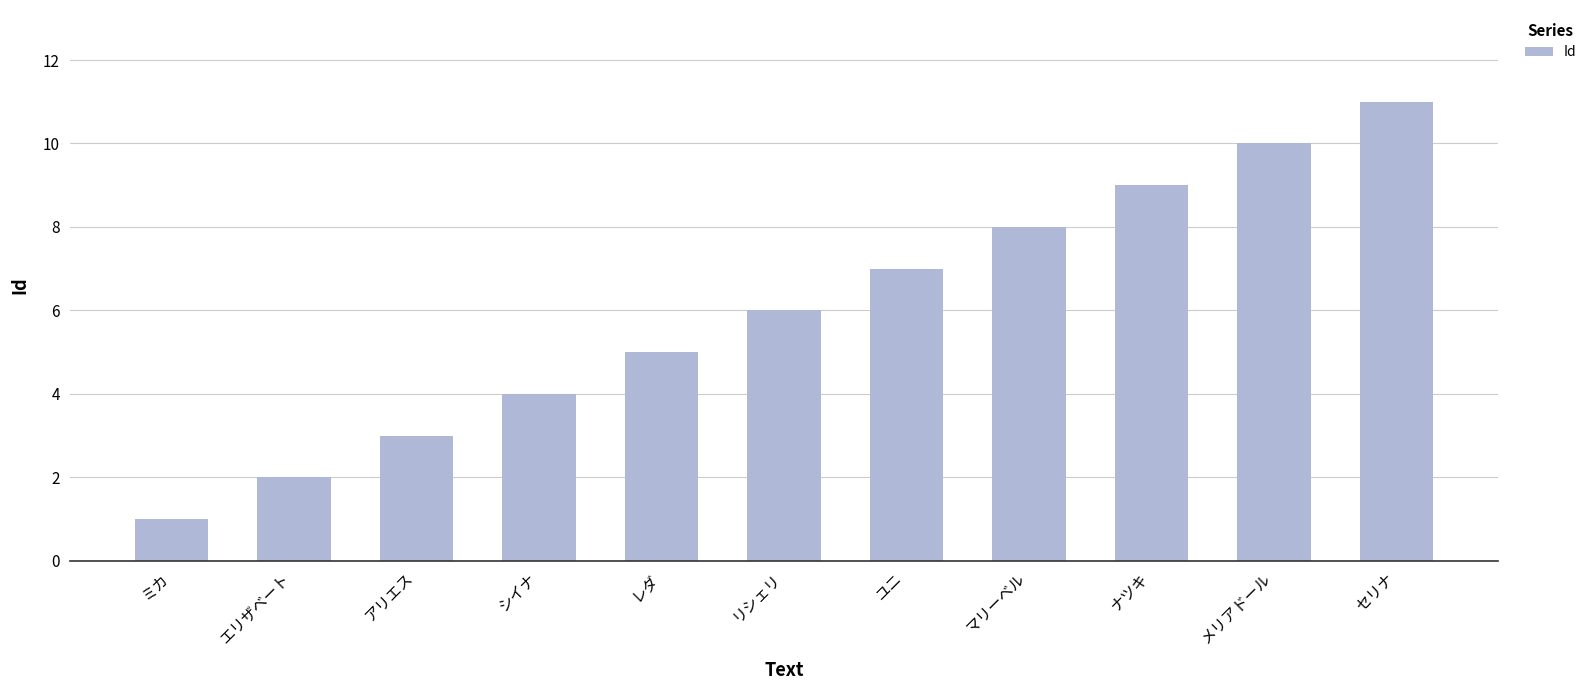

What is the minimum value shown in the chart?

1